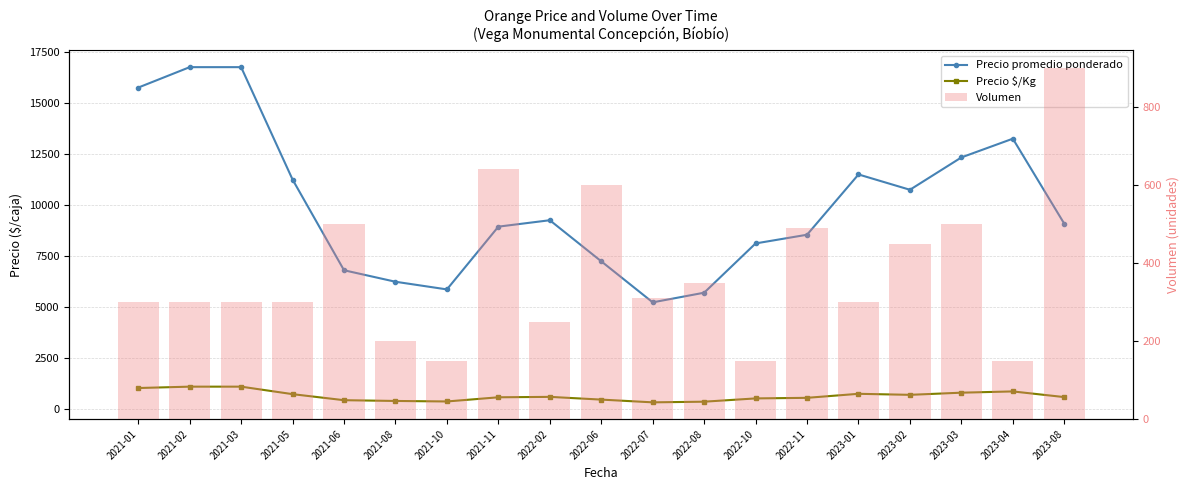

Reading right to left, what are all the values shown in this chart?

Precio promedio ponderado: 9088.3	13250.0	12333.3	10750.0	11500.0	8550.5	8125.0	5714.0	5242.0	7250.0	9260.0	8946.0	5875.0	6250.0	6812.5	11250.0	16750.0	16750.0	15750.0
Precio $/Kg: 606.0	883.5	822.0	716.8	767.0	570.0	541.5	381.0	349.0	483.5	617.0	596.3	392.0	417.0	454.2	750.0	1117.0	1117.0	1050.0
Volumen: 900.0	150.0	500.0	450.0	300.0	490.0	150.0	350.0	310.0	600.0	250.0	640.0	150.0	200.0	500.0	300.0	300.0	300.0	300.0